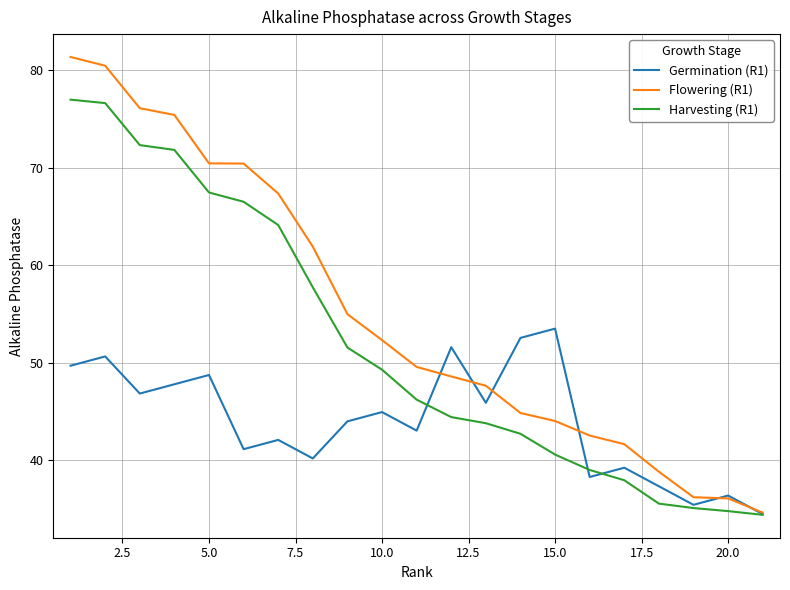

What are all the series names shown in the legend?

Germination (R1), Flowering (R1), Harvesting (R1)